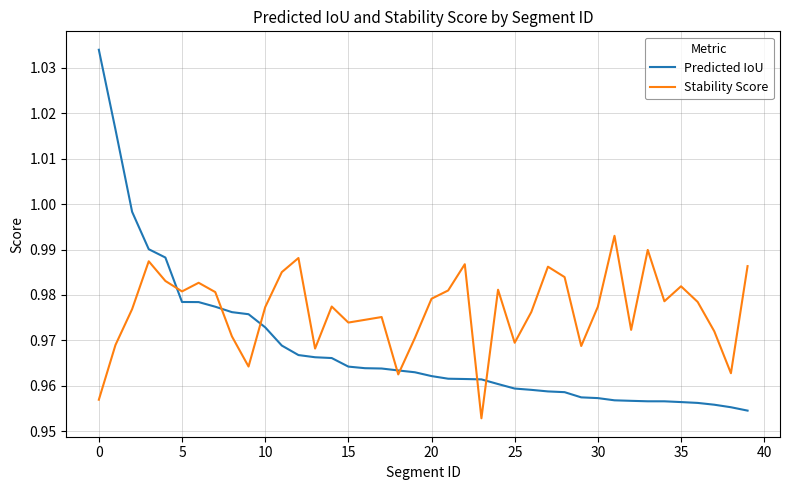

Which series has the widest spread of values?

Predicted IoU